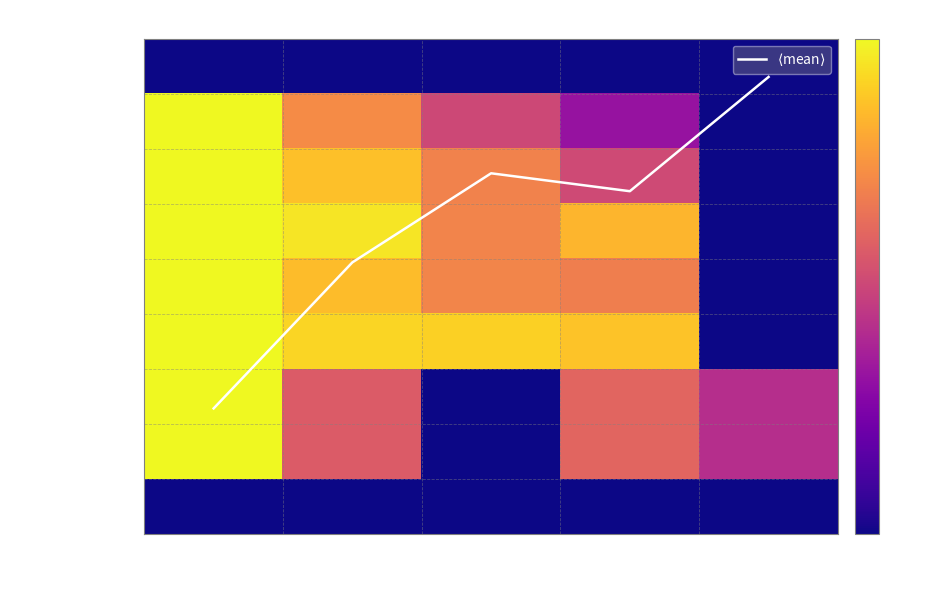

At which category is the sum across all series the highest?

2020